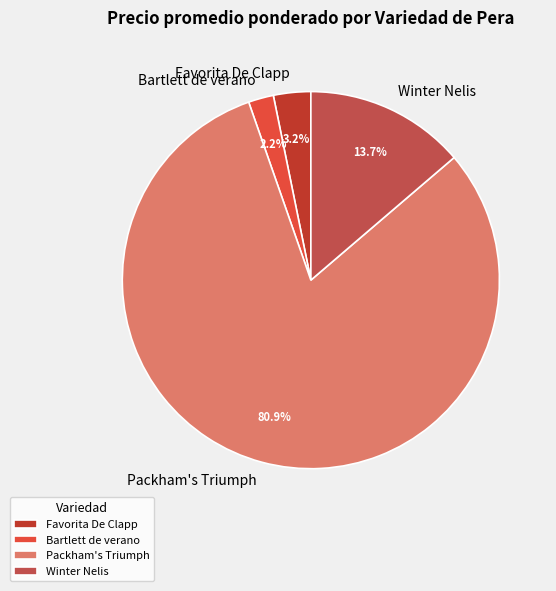

To the nearest percent, what is the average slice percentage?

25%